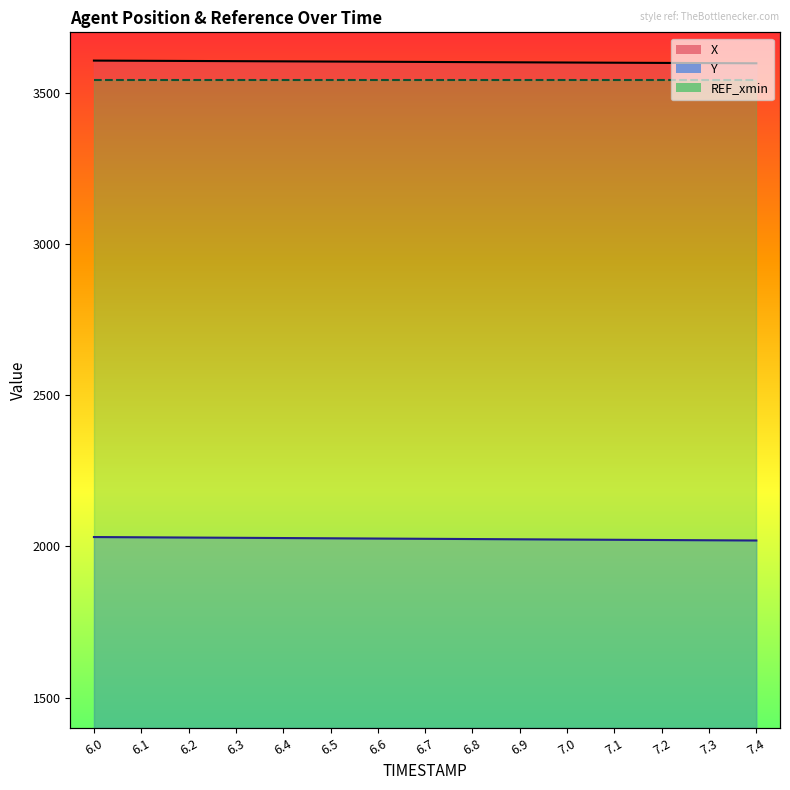

Which label corresponds to the largest value in the chart?

6.0